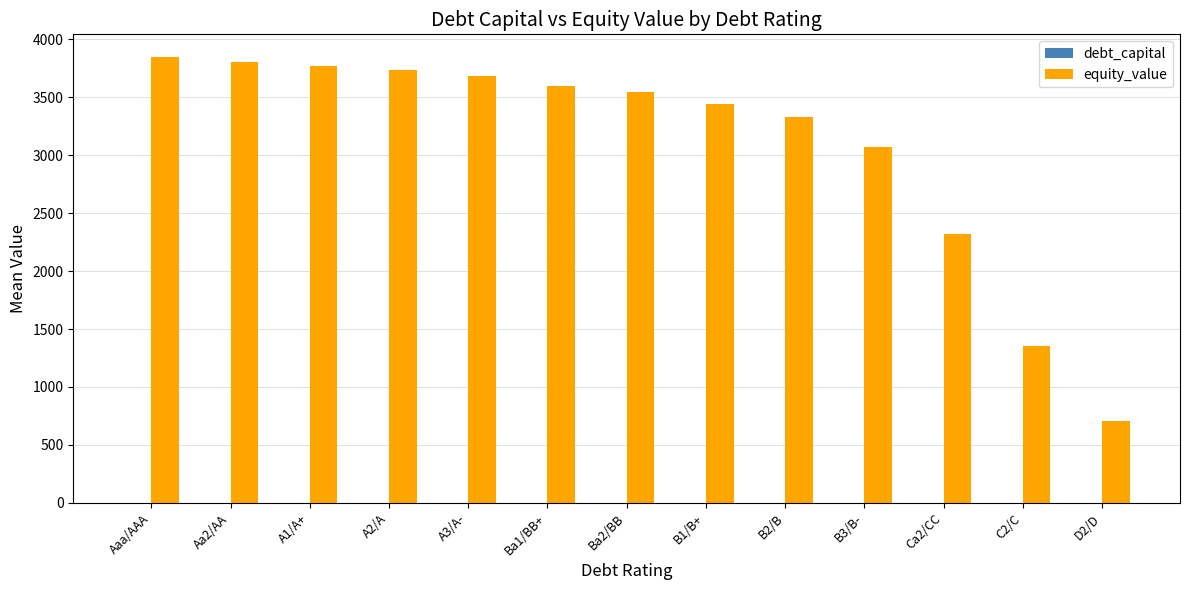

Which series has the largest total across all categories?

equity_value